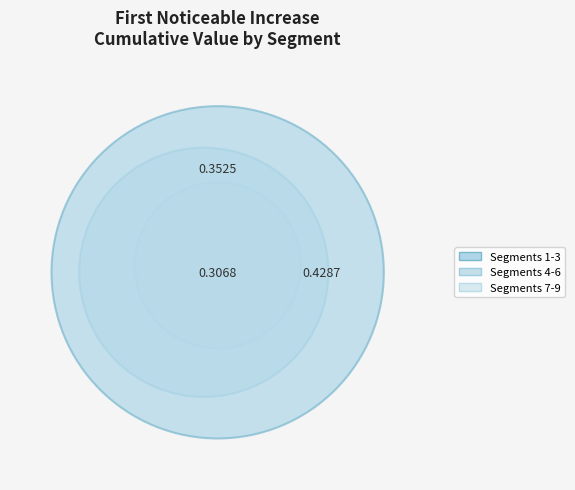

Combined, do signal segment 4 and signal segment 1 account for over 50%?

No